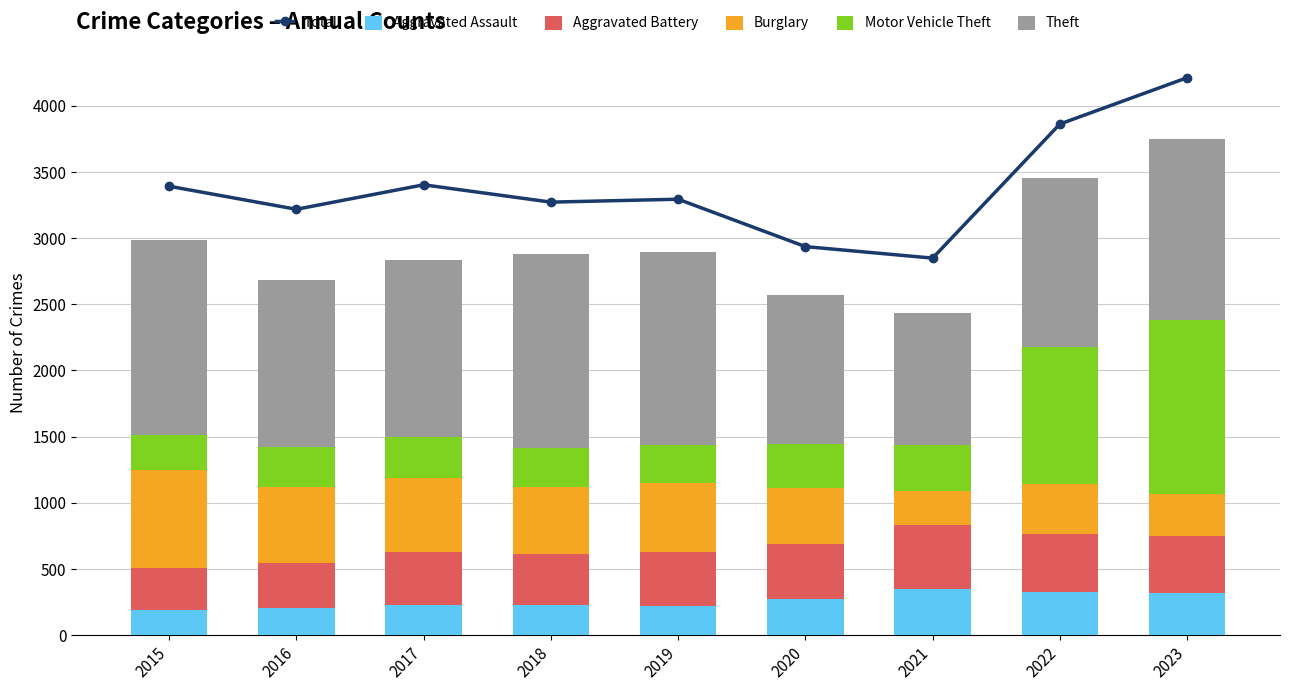

Is the value of Burglary at 2018 greater than the value of Motor Vehicle Theft at 2016?

Yes